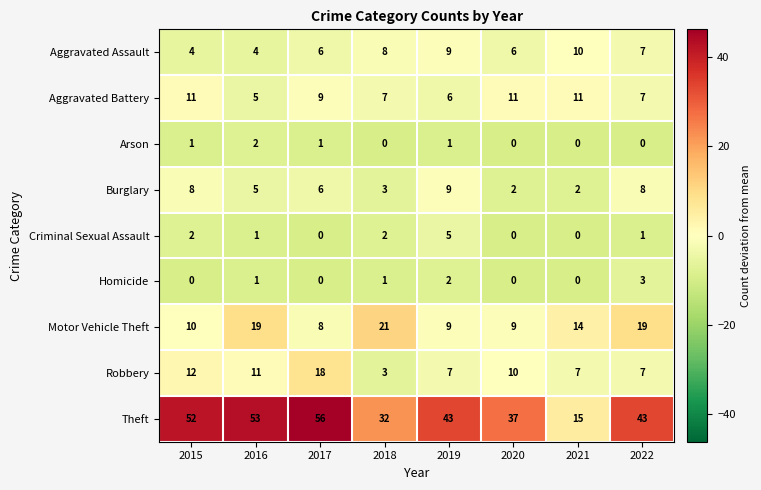

Count the number of categories in the chart.

8